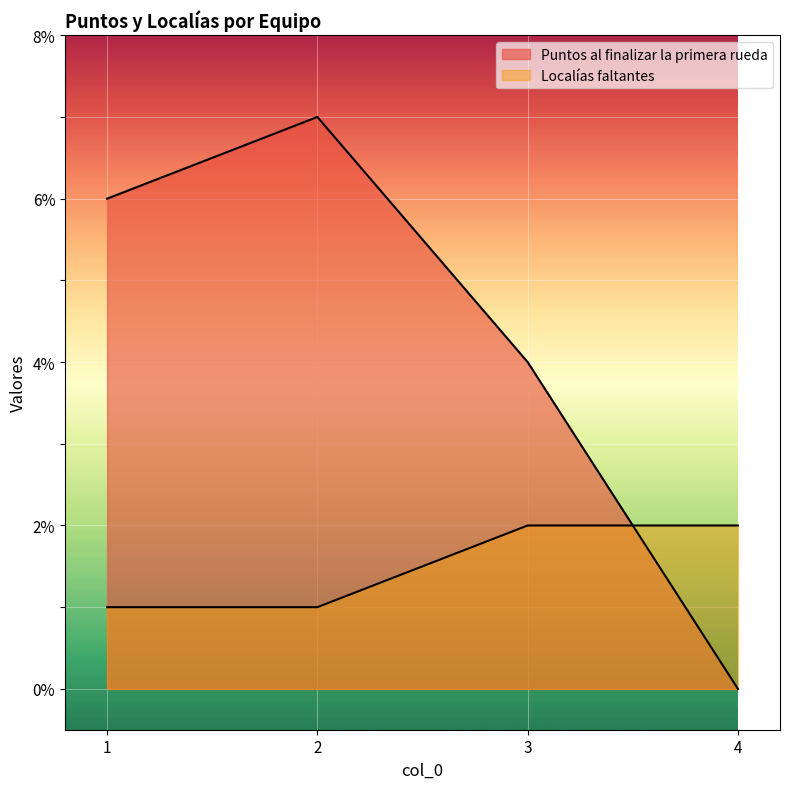

Read the Localías faltantes value at 3.

2